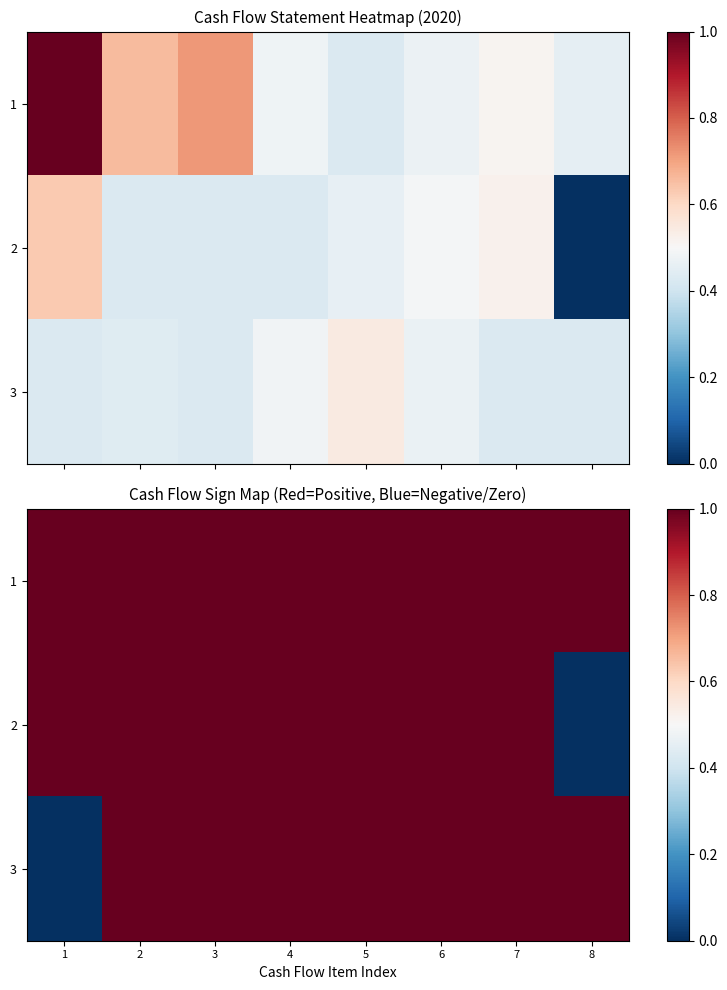

Count the number of categories in the chart.

8